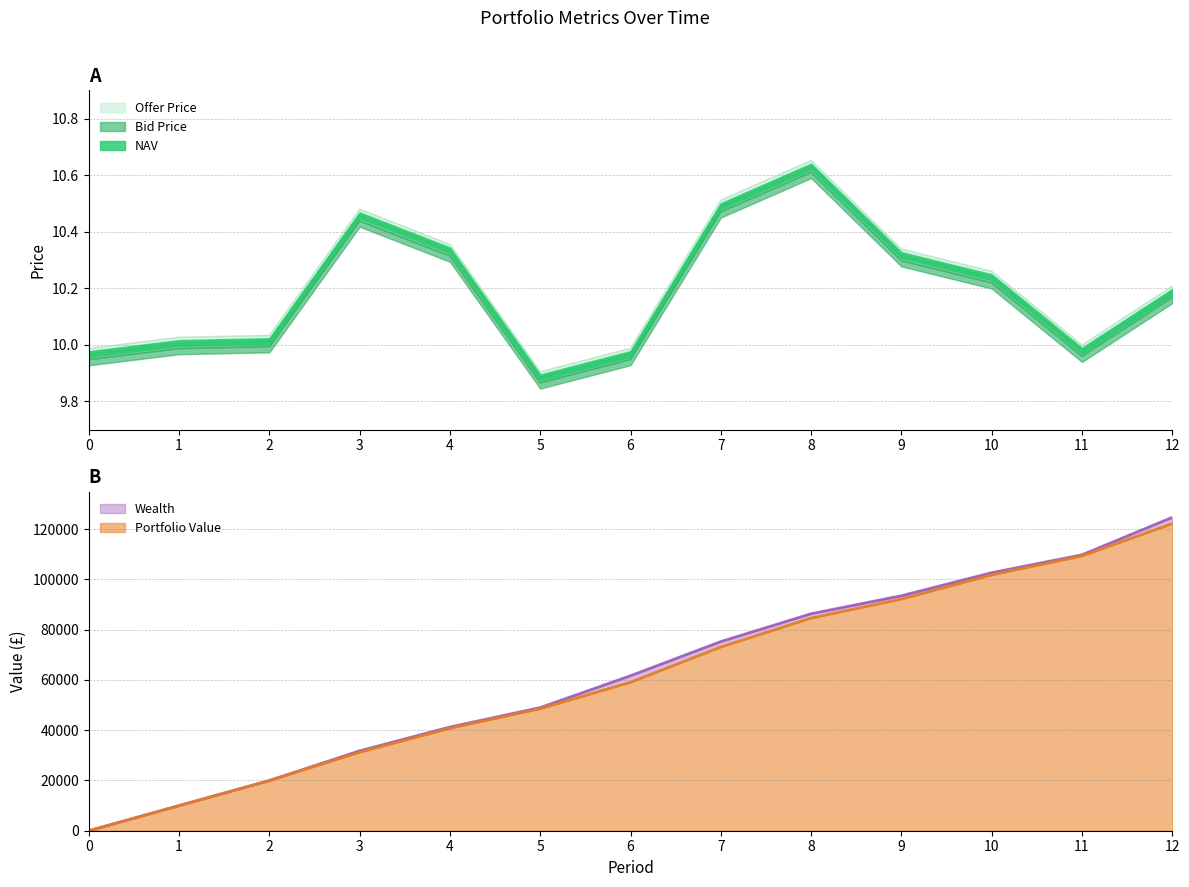

In Bid Price, how many points are lower than both neighbors (excluding endpoints)?

2